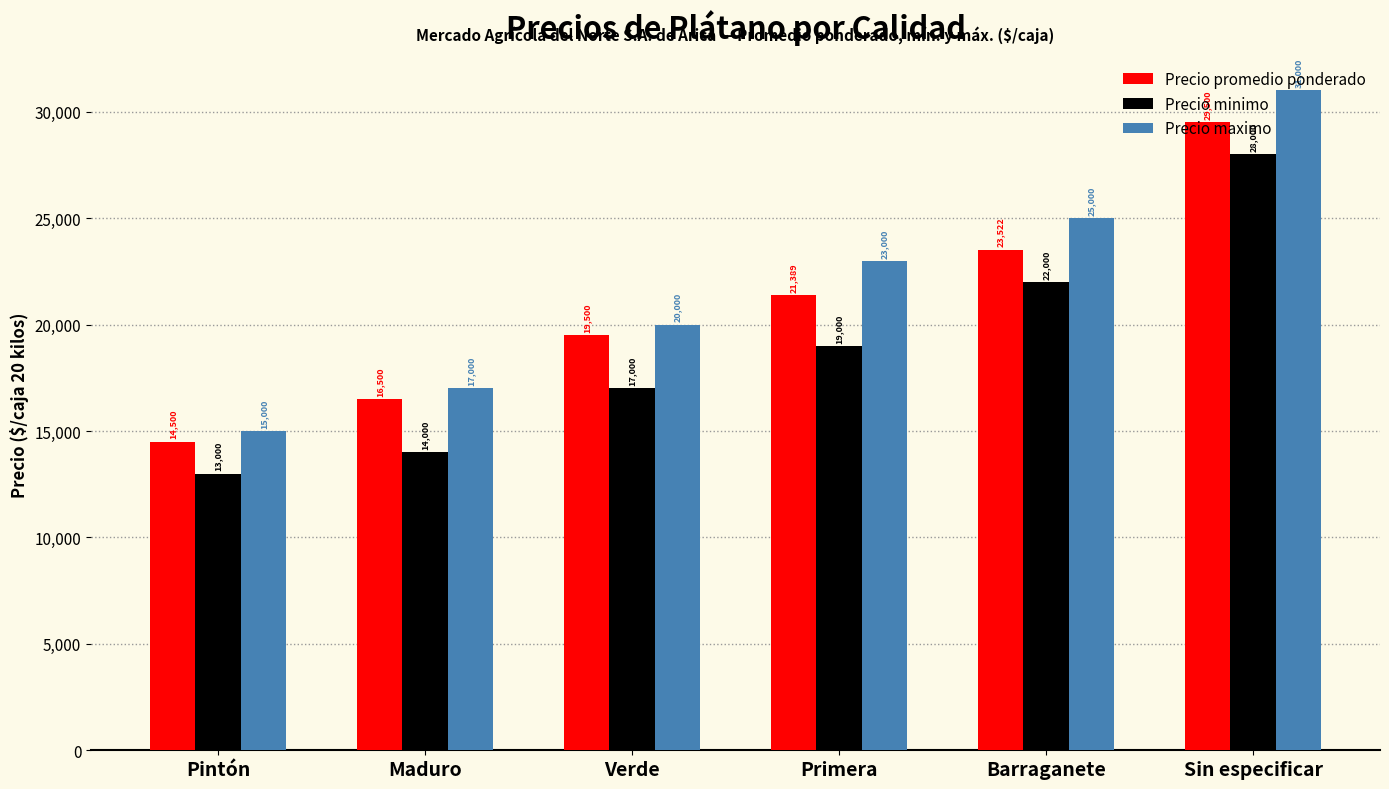

What are all the series names shown in the legend?

Precio promedio ponderado, Precio minimo, Precio maximo